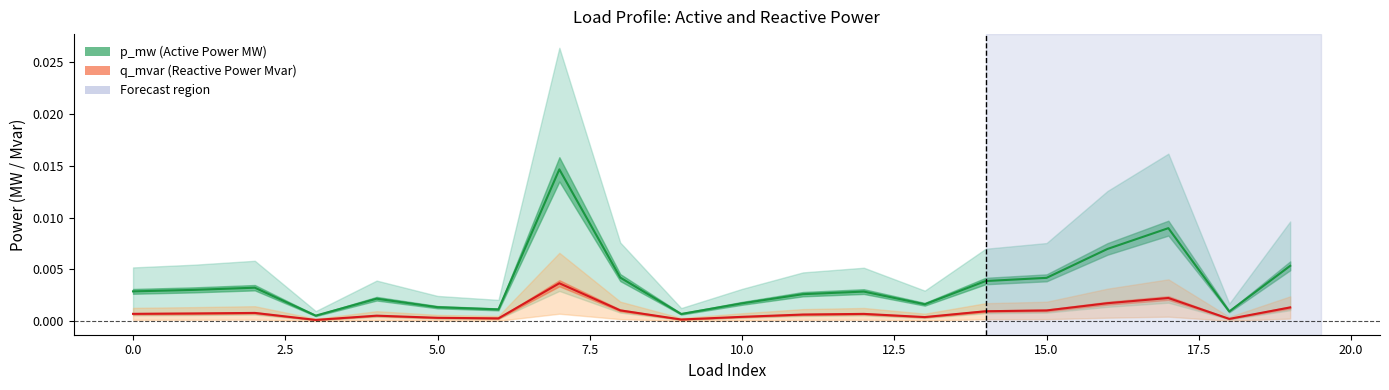

Between 16 and 17, which series saw the biggest shift?

p_mw (Active Power MW)